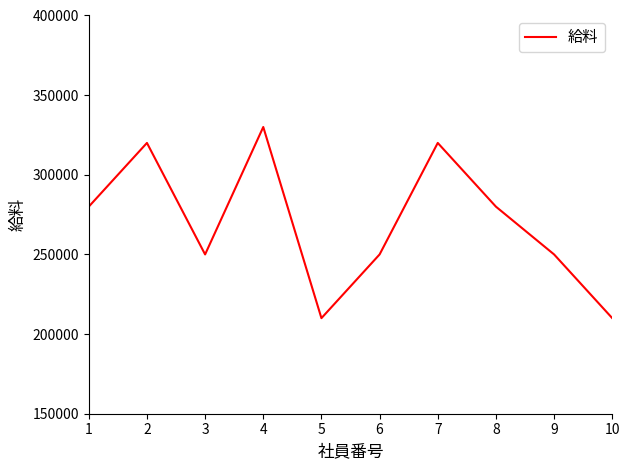

Reading right to left, what are all the values shown in this chart?

10=210000	9=250000	8=280000	7=320000	6=250000	5=210000	4=330000	3=250000	2=320000	1=280000